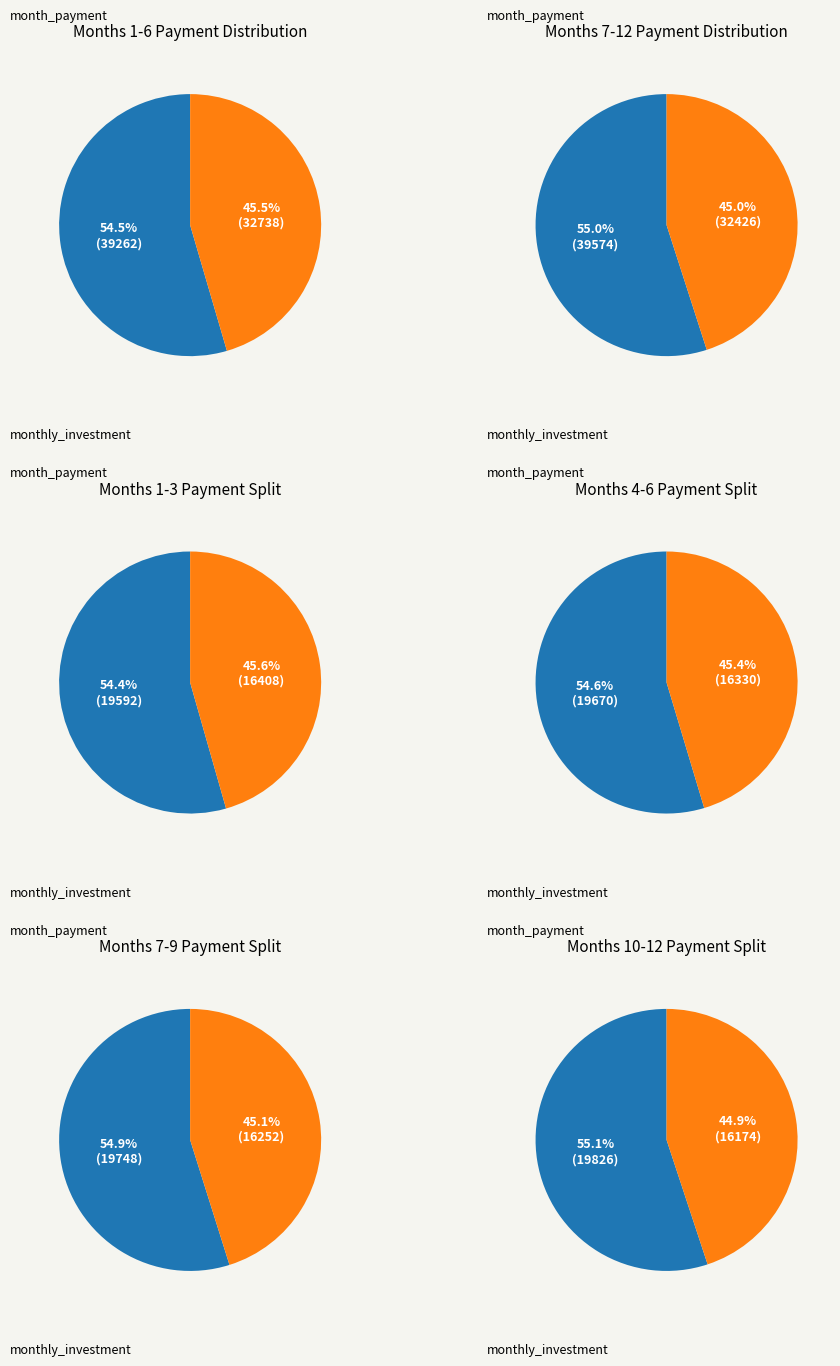

Does Month 2 account for over 50% of the chart?

No